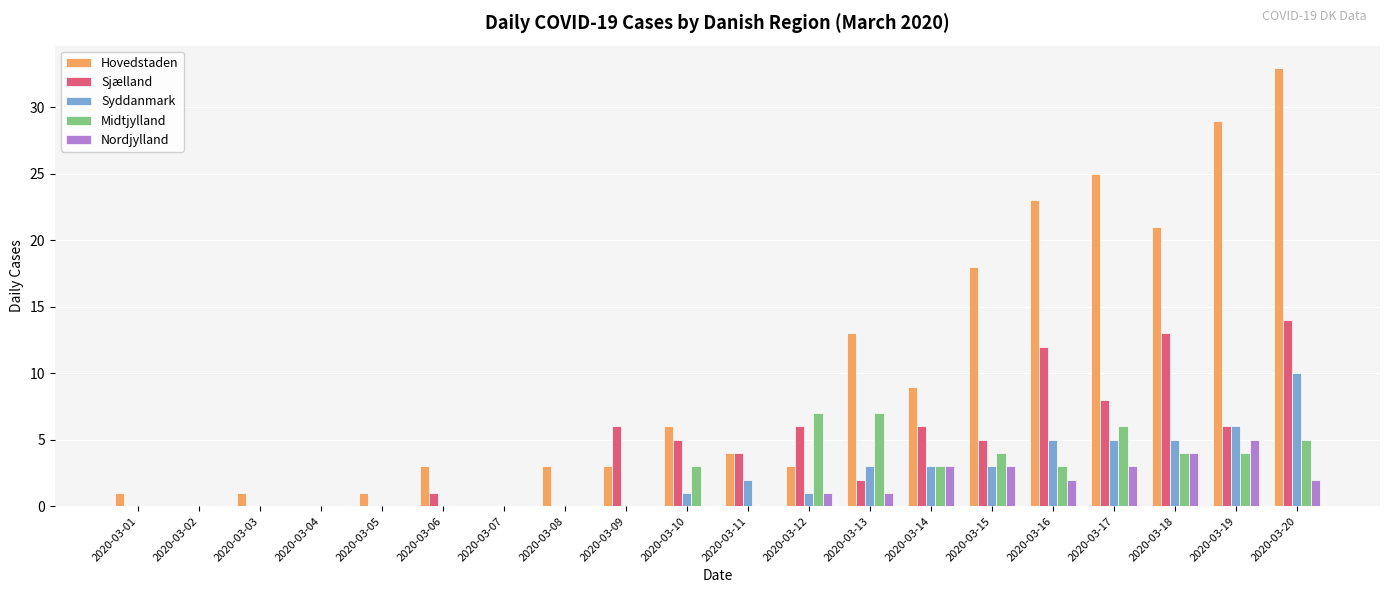

The Sjælland series shows 1 at 2020-03-15. True or false?

False